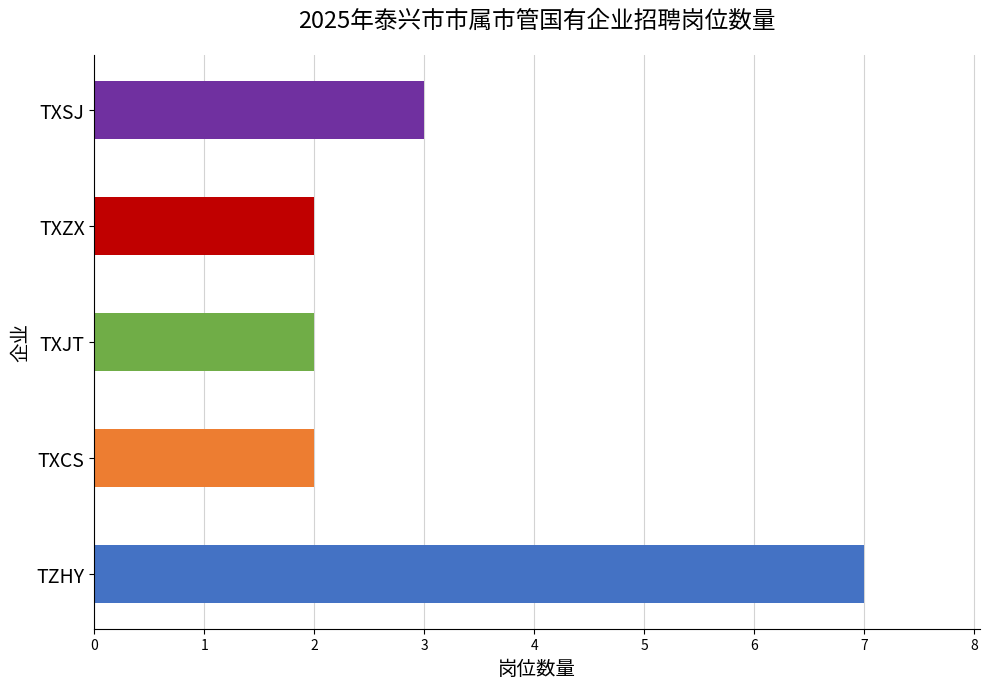

The chart shows a value of 2 at 泰兴市交通产业（集团）有限公司. True or false?

True